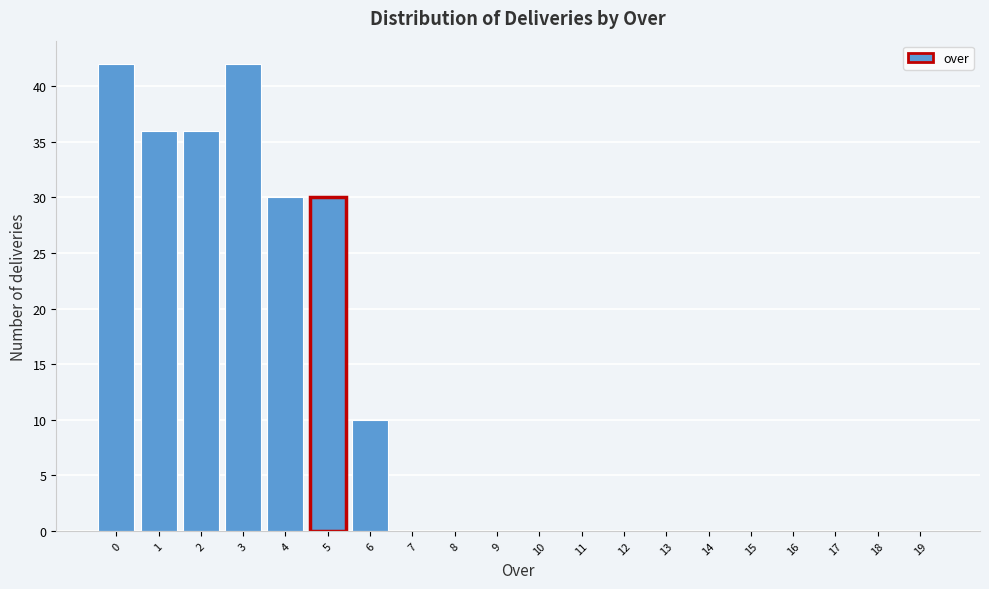

Reading left to right, transcribe this chart: for each bar, give the range it covers on the x-axis and its height. The values are not printed on the chart, so give them approximately, as read against the axis.

-0.5 to 0.5: 42
0.5 to 1.5: 36
1.5 to 2.5: 36
2.5 to 3.5: 42
3.5 to 4.5: 30
4.5 to 5.5: 30
5.5 to 6.5: 10
6.5 to 7.5: 0
7.5 to 8.5: 0
8.5 to 9.5: 0
9.5 to 10.5: 0
10.5 to 11.5: 0
11.5 to 12.5: 0
12.5 to 13.5: 0
13.5 to 14.5: 0
14.5 to 15.5: 0
15.5 to 16.5: 0
16.5 to 17.5: 0
17.5 to 18.5: 0
18.5 to 19.5: 0